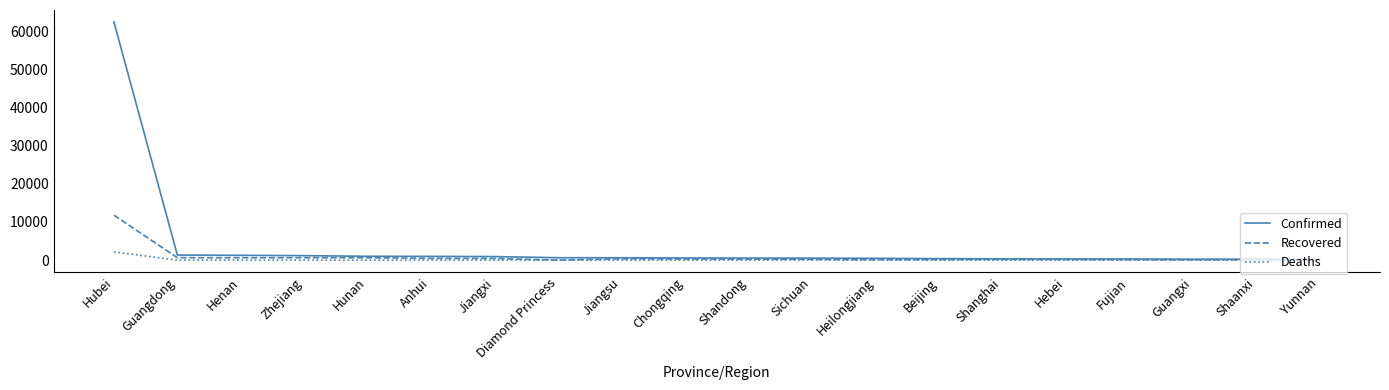

Rank the series by their maximum value, from lowest to highest.

Deaths, Recovered, Confirmed